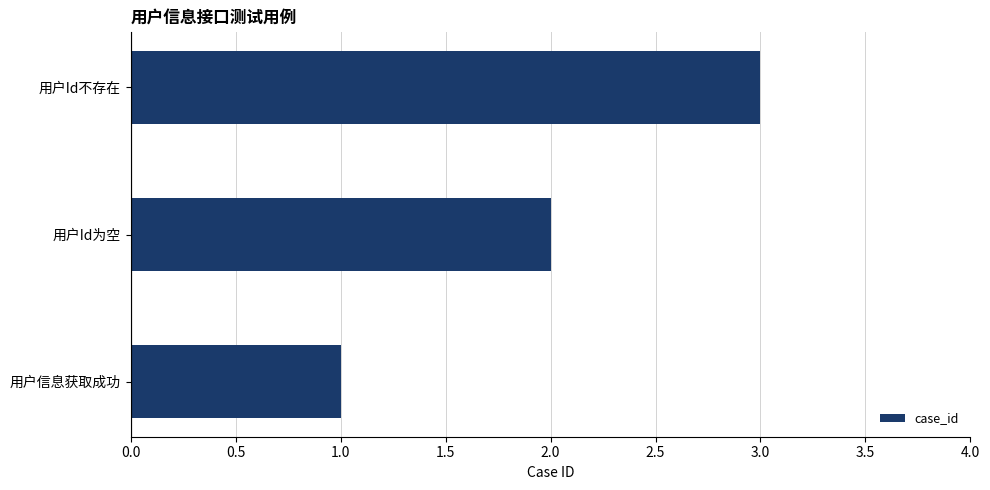

Read the value at 用户Id不存在.

3